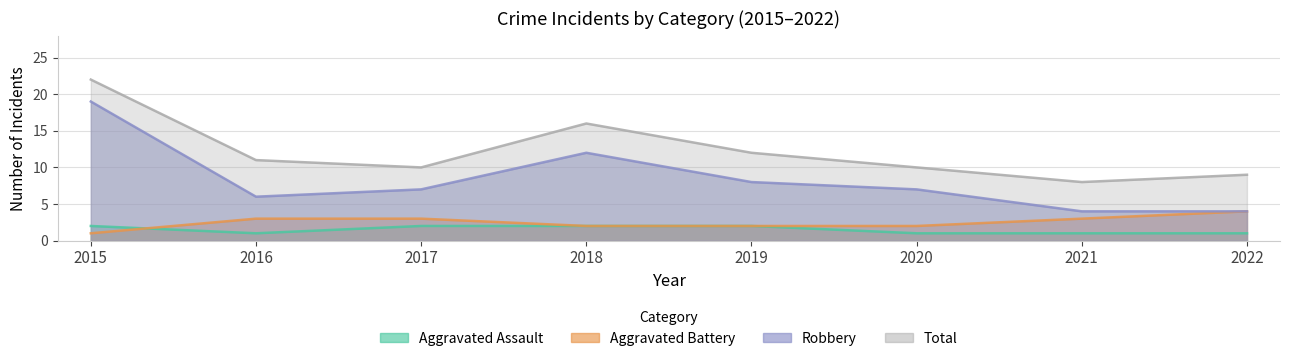

What is the sum of all Total values?

98